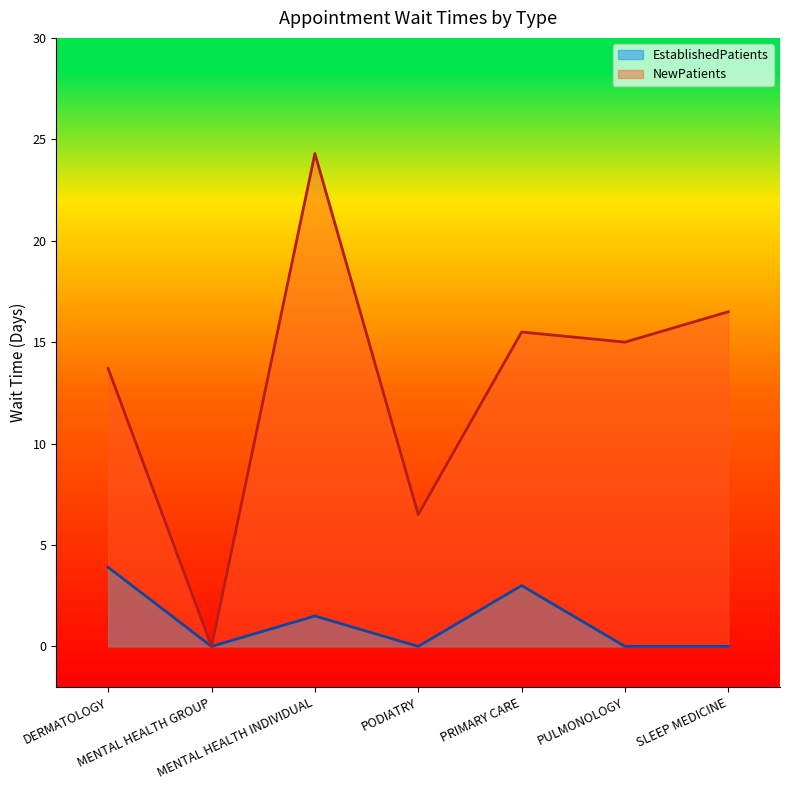

Between PRIMARY CARE and DERMATOLOGY, which is larger?

DERMATOLOGY